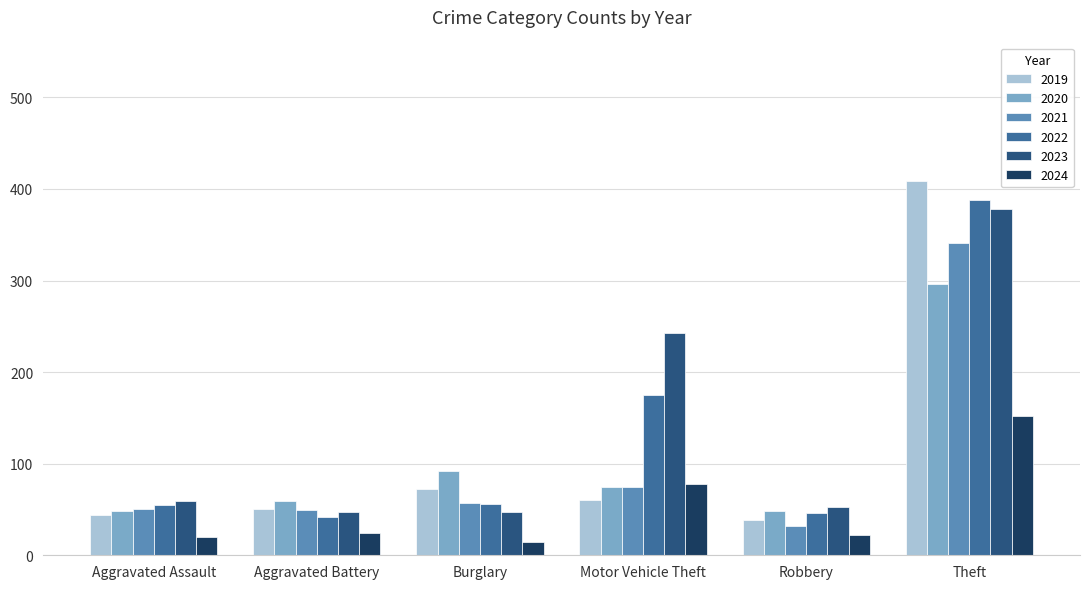

Which category has the highest value across all series?

Theft